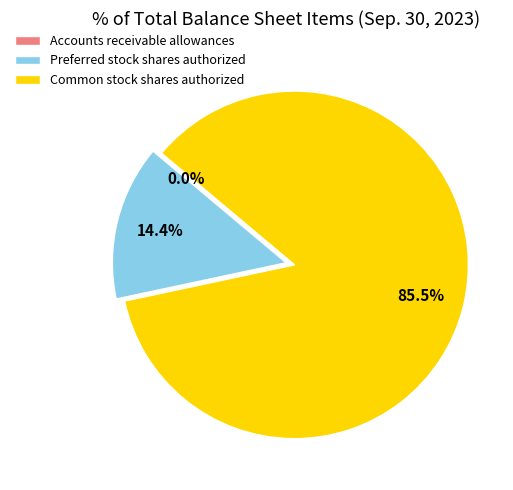

What percentage is NOT represented by Preferred stock shares authorized?

85.6%